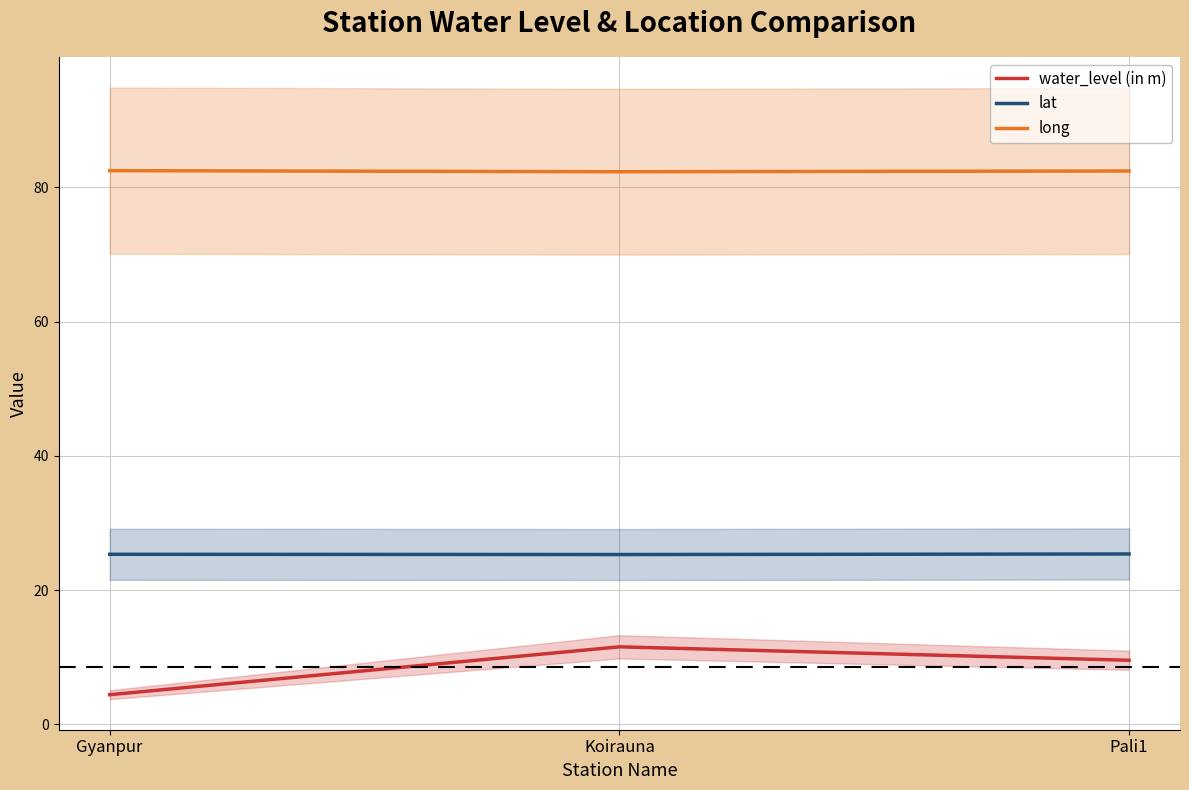

At which label is lat closest to 25?

Koirauna